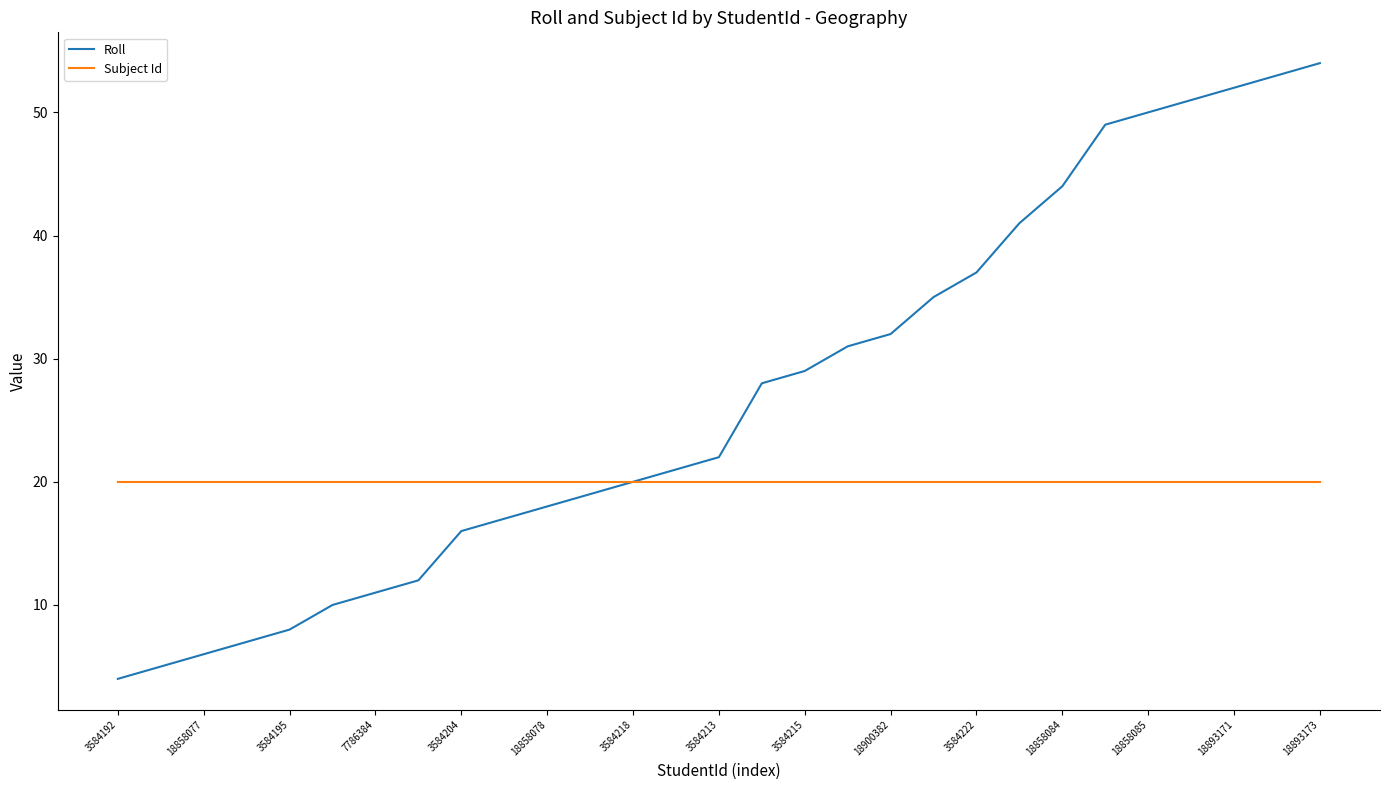

What is the minimum value shown in the chart?

4